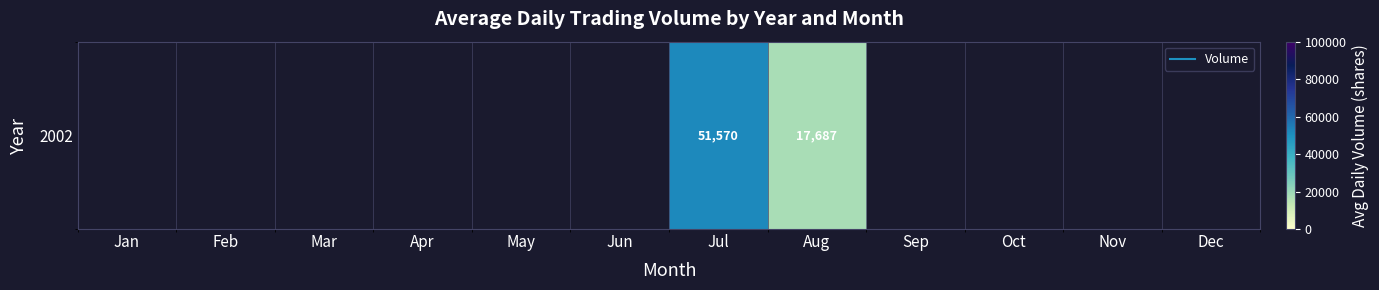

Rank the categories by value from lowest to highest.

Aug, Sep, Oct, Nov, Dec, Jan, Feb, Mar, Apr, May, Jun, Jul